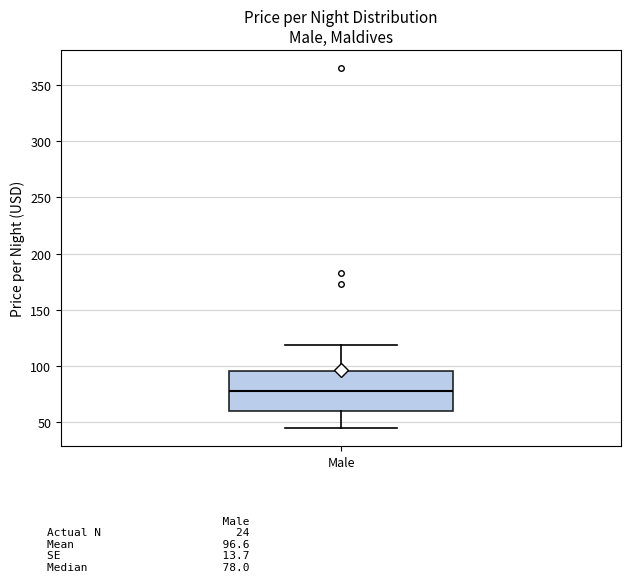

Transcribe this box plot: give where the median line is, the range the box spans, and where the two whiskers end, as read against the y-axis. The values are not printed on the chart, so give them approximately, as read against the axis.

median 80, box 60 to 95, whiskers 45 to 120